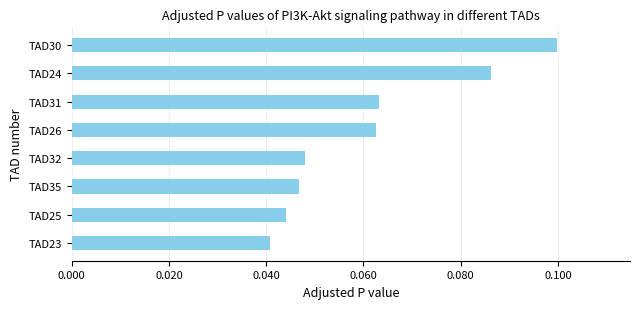

Which has a higher value, TAD30 or TAD25?

TAD30